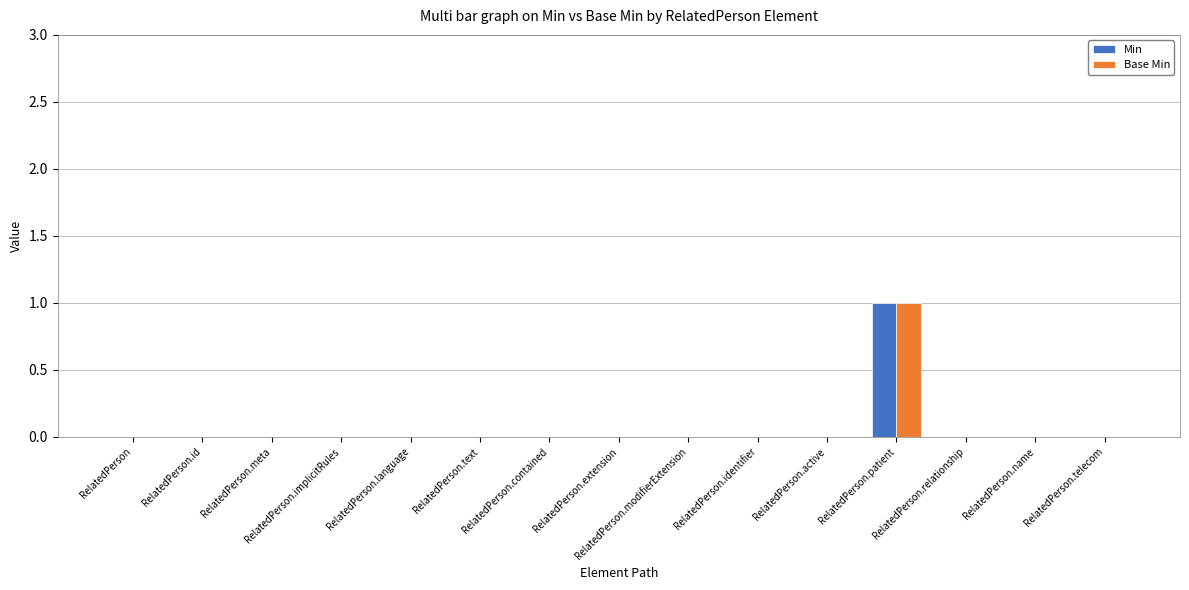

How many distinct data groups are displayed?

2